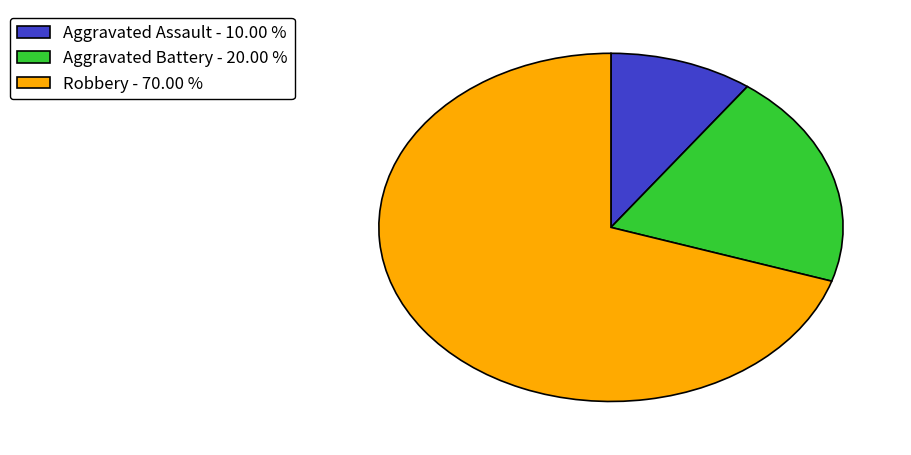

Does any single category account for the majority?

Yes